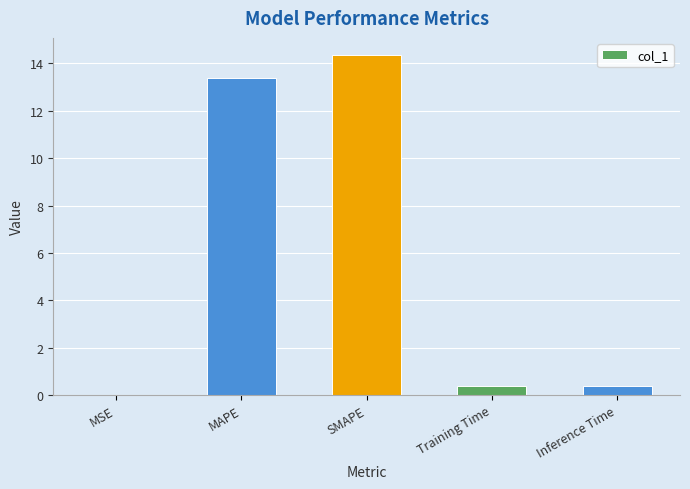

What is the maximum value shown in the chart?

14.4